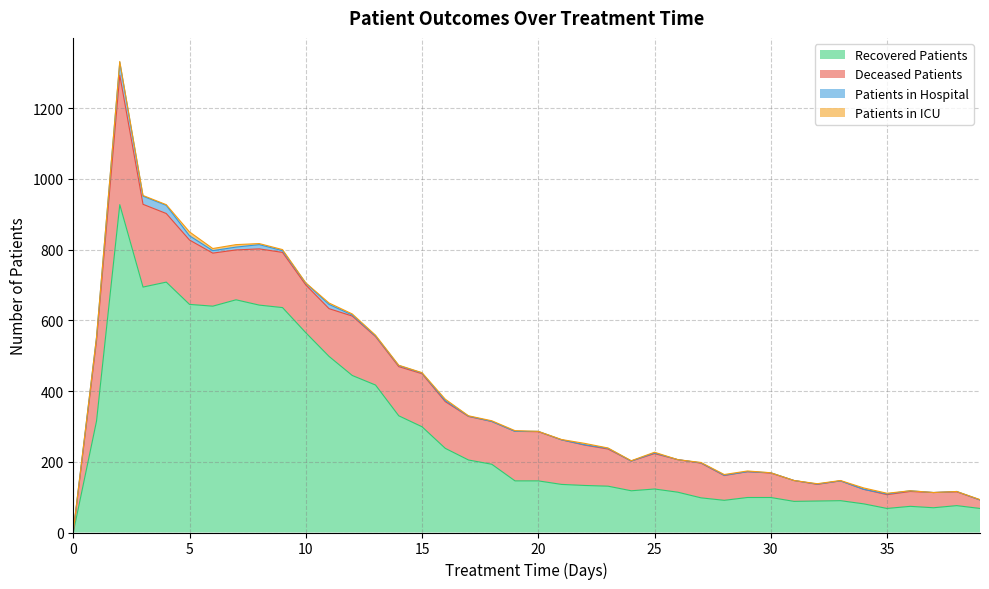

Count the number of categories in the chart.

40